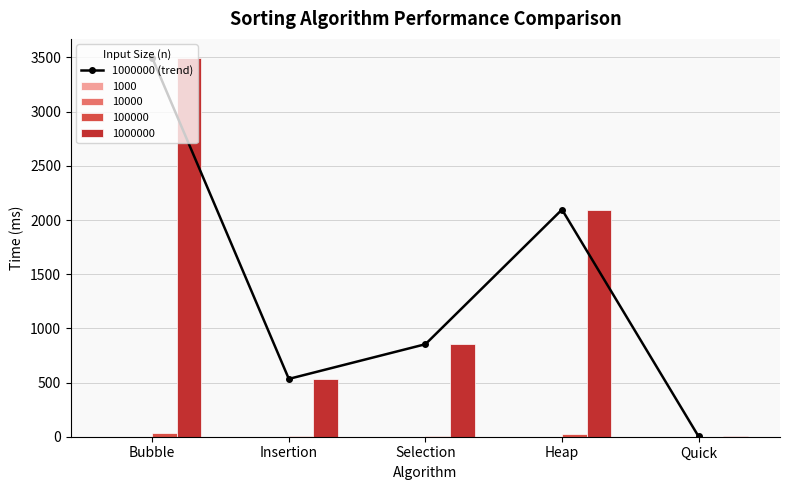

The chart shows a value of 284.5 at Insertion. True or false?

False